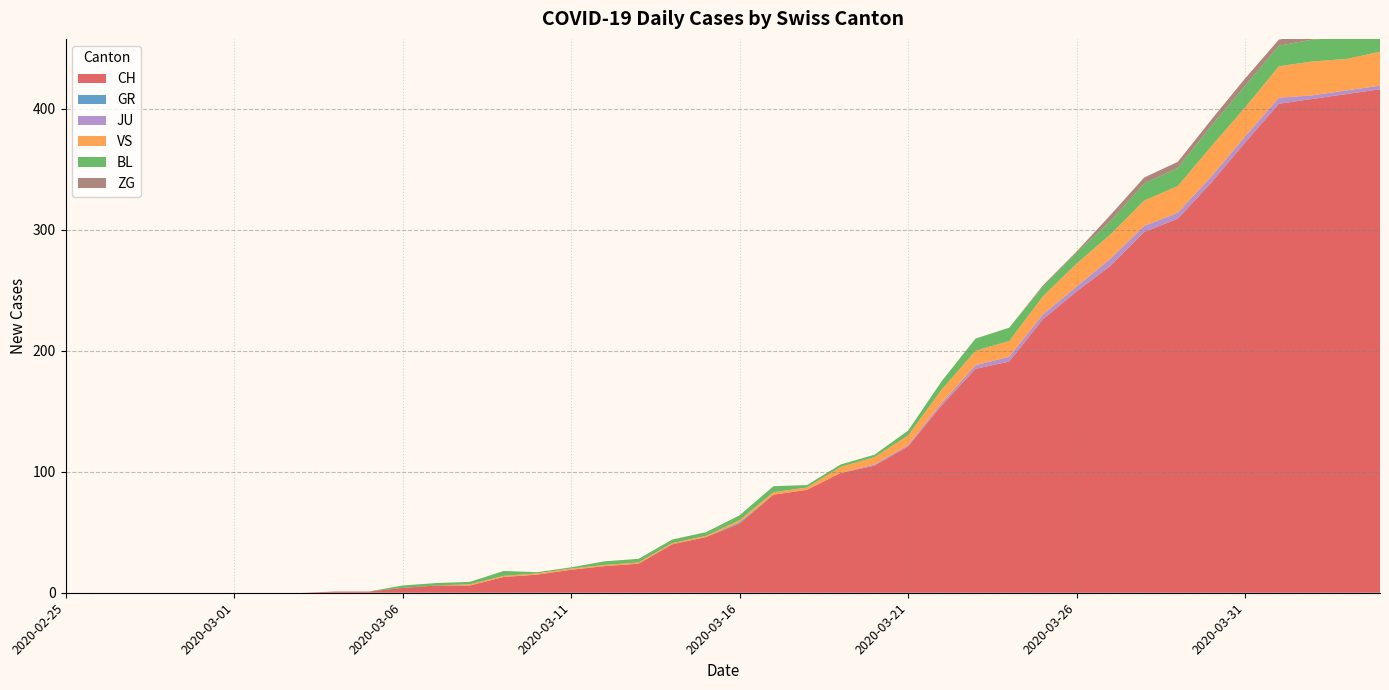

Which series has the largest total across all categories?

CH